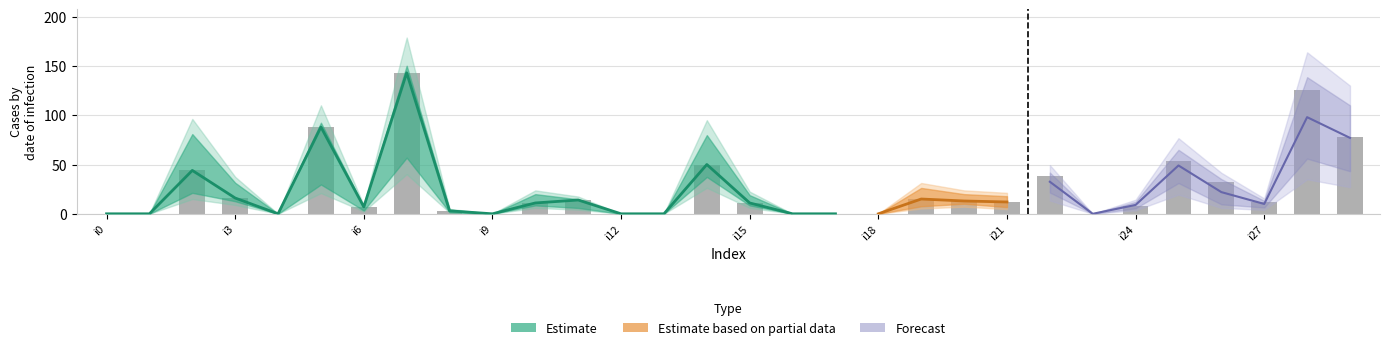

What is the difference between the highest and lowest values at i7?

76